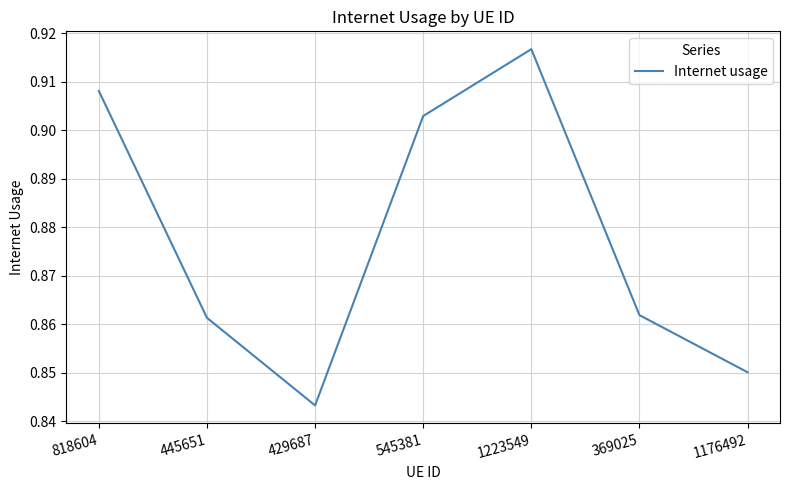

Count the values in the range 0 to 1.

7